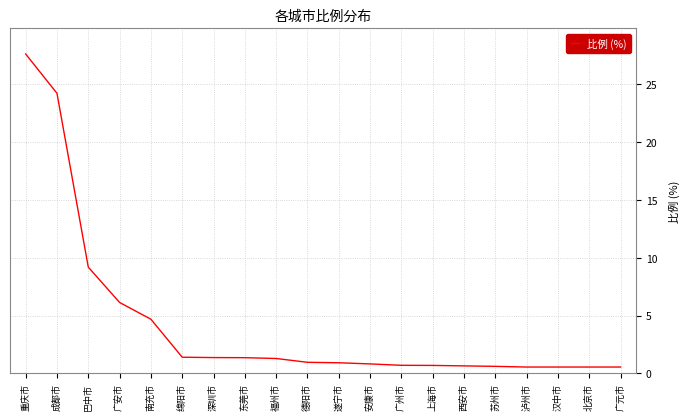

Is it true that the value at 安康市 is 0.8?

True